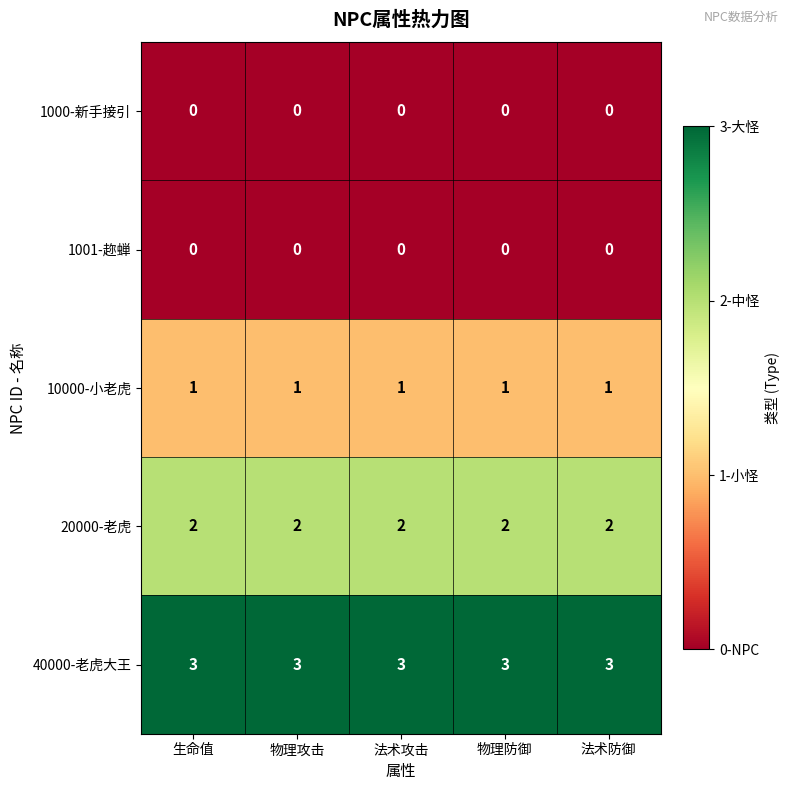

What is the maximum value shown in the chart?

3